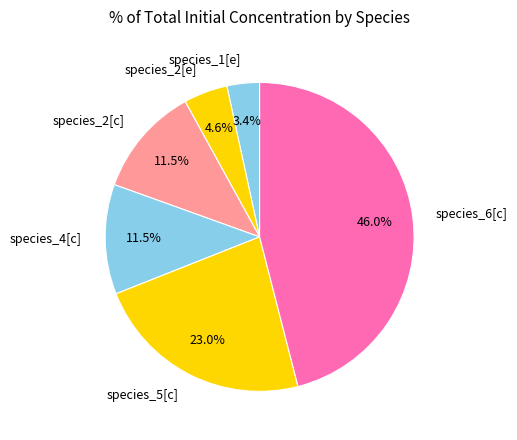

Count the number of slices in the pie.

6